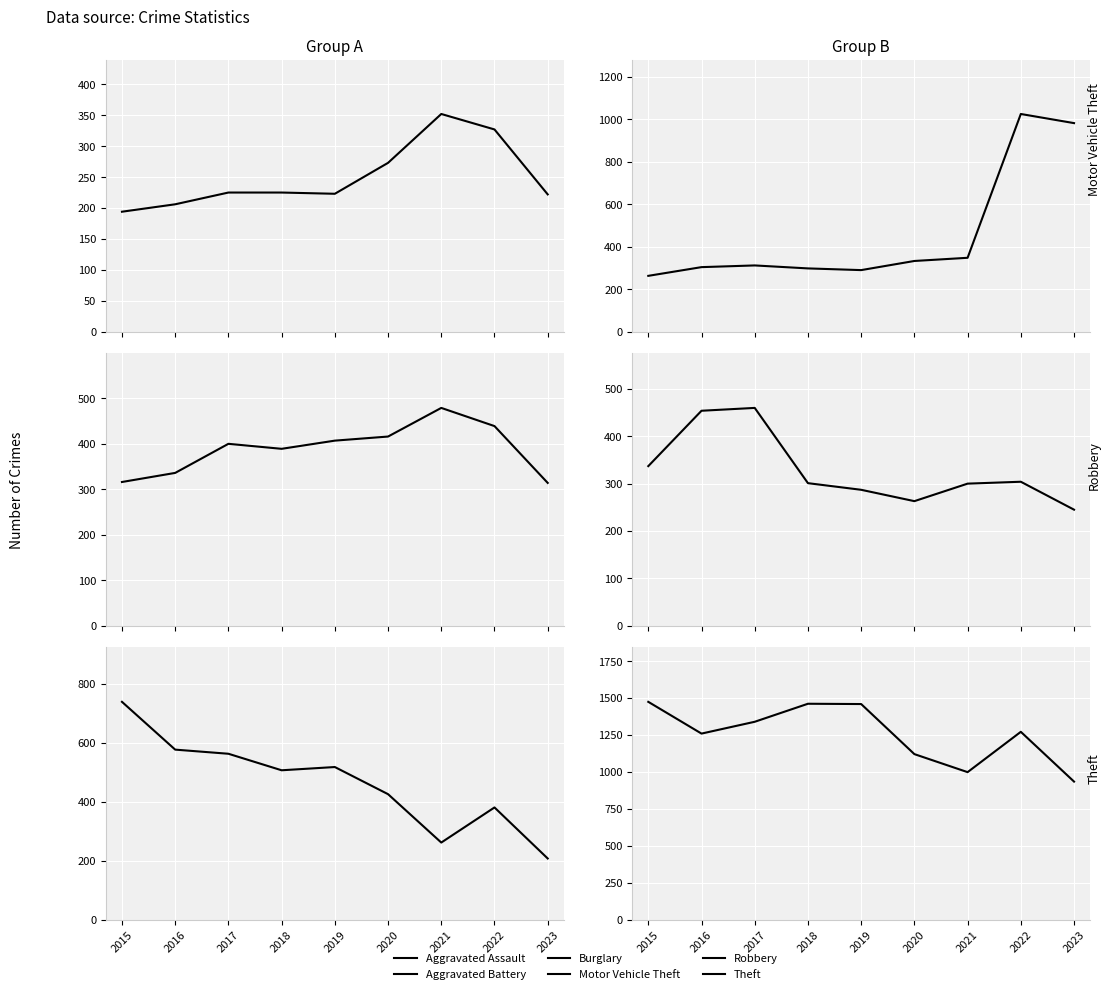

Which has a higher value, 2023 or 2017?

2017